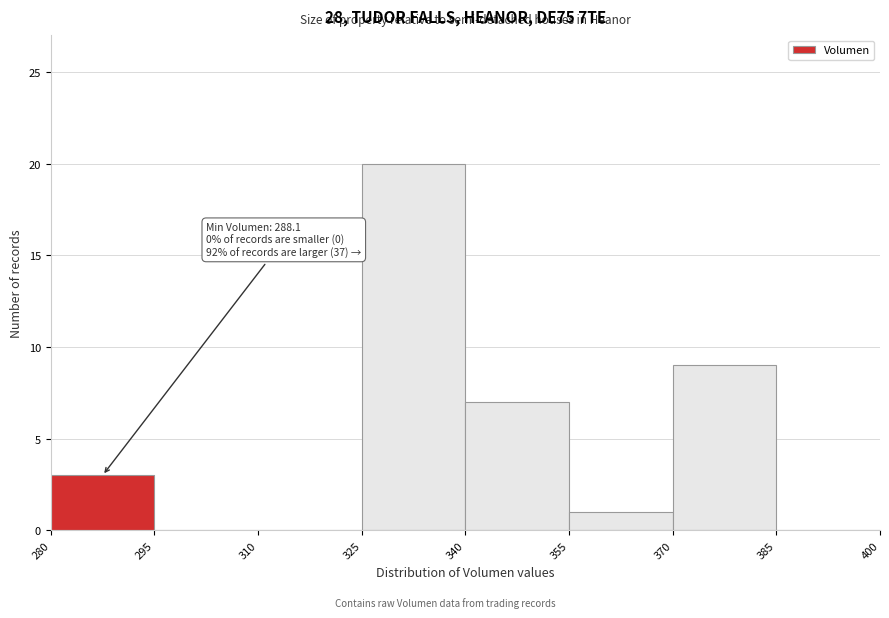

Over which range of the x-axis is the bar tallest?

325 to 340